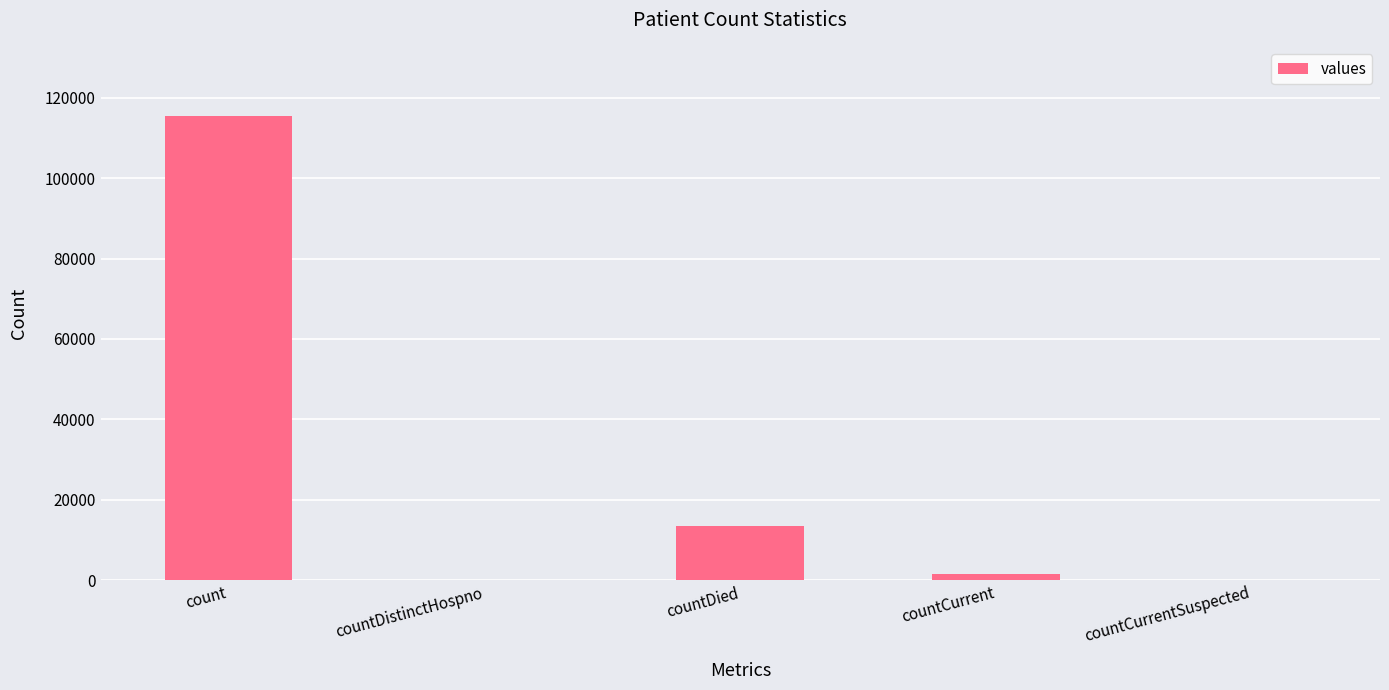

True or false: the data shows 41037 at countDistinctHospno.

False